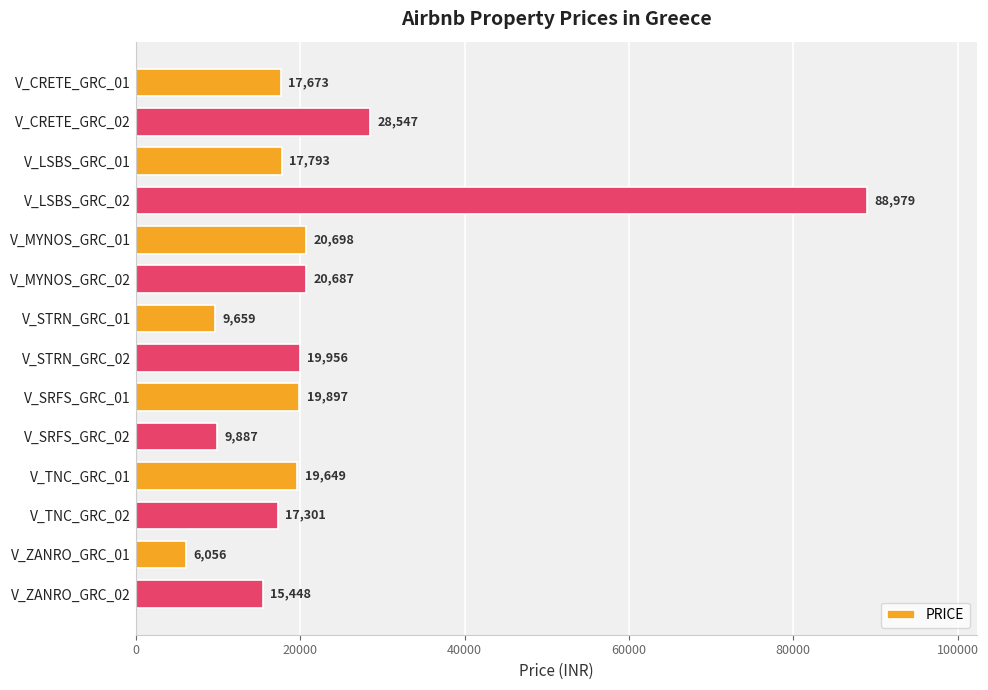

Where is the data nearest to the value 47517?

V_CRETE_GRC_02